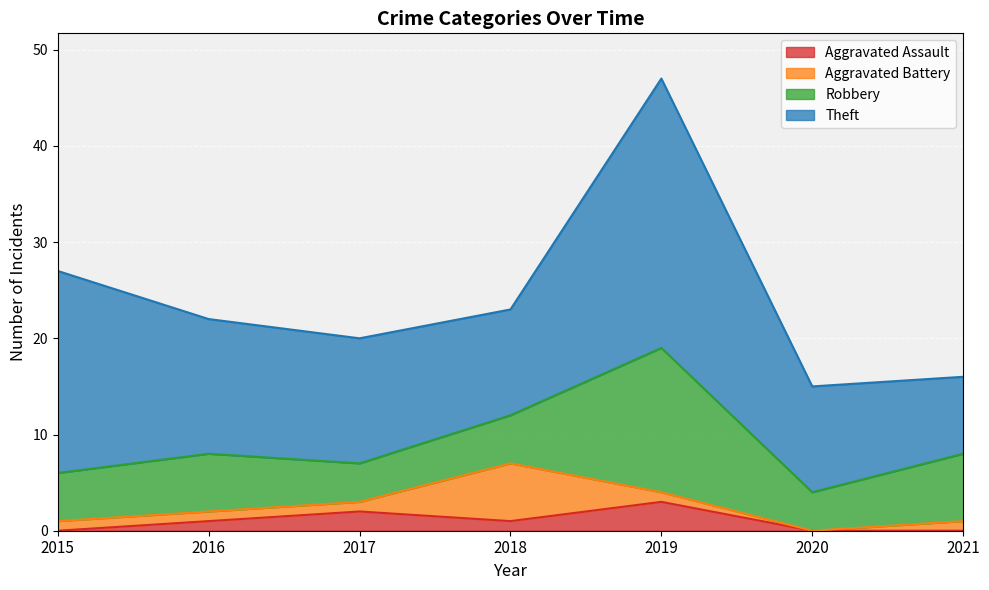

What is the difference between the second highest and minimum values in the Theft series?

13